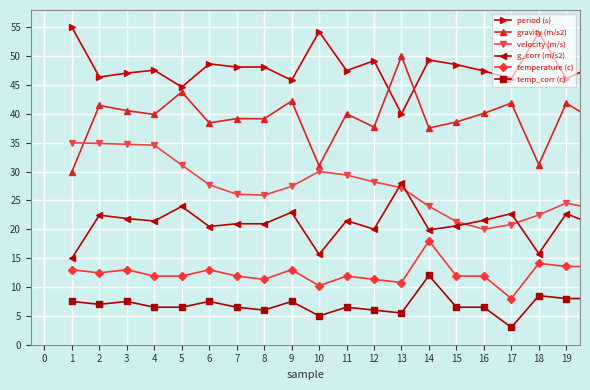

Which series has the largest total across all categories?

period (s)